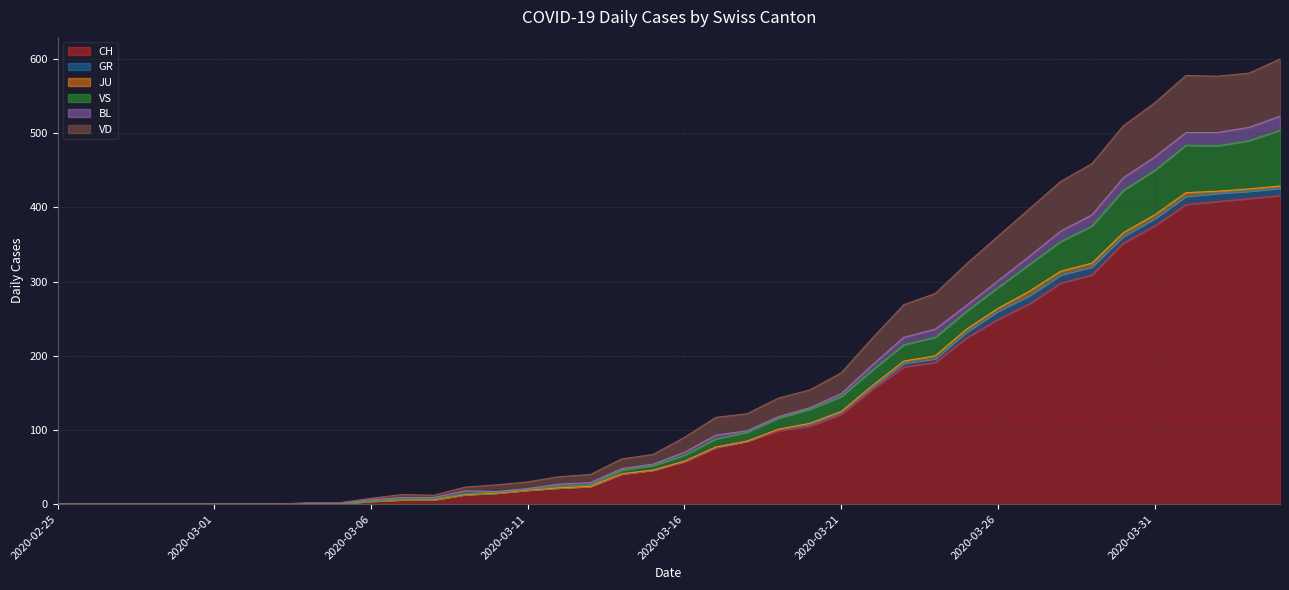

What is the greatest value displayed?

600